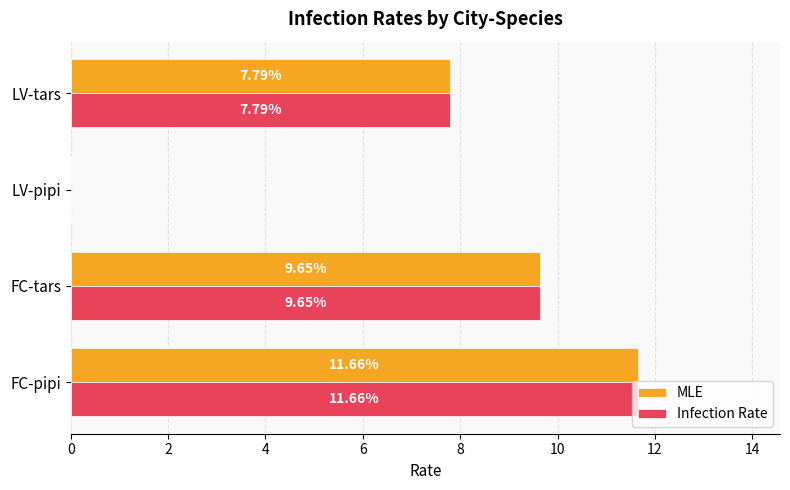

How many series are shown in this chart?

2